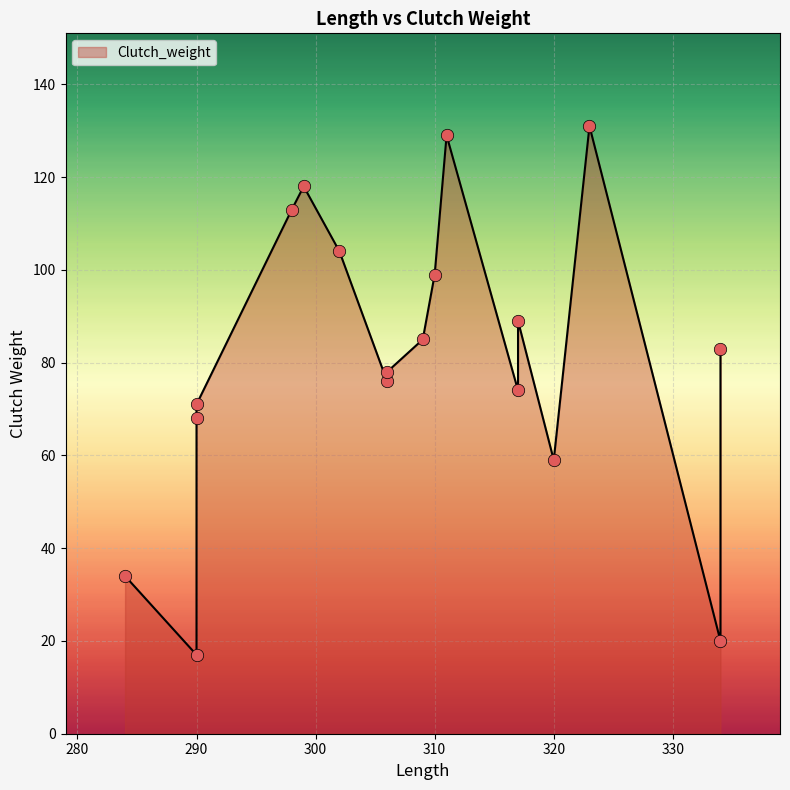

Approximately how many times larger is the value at 309 compared to 310?

0.9